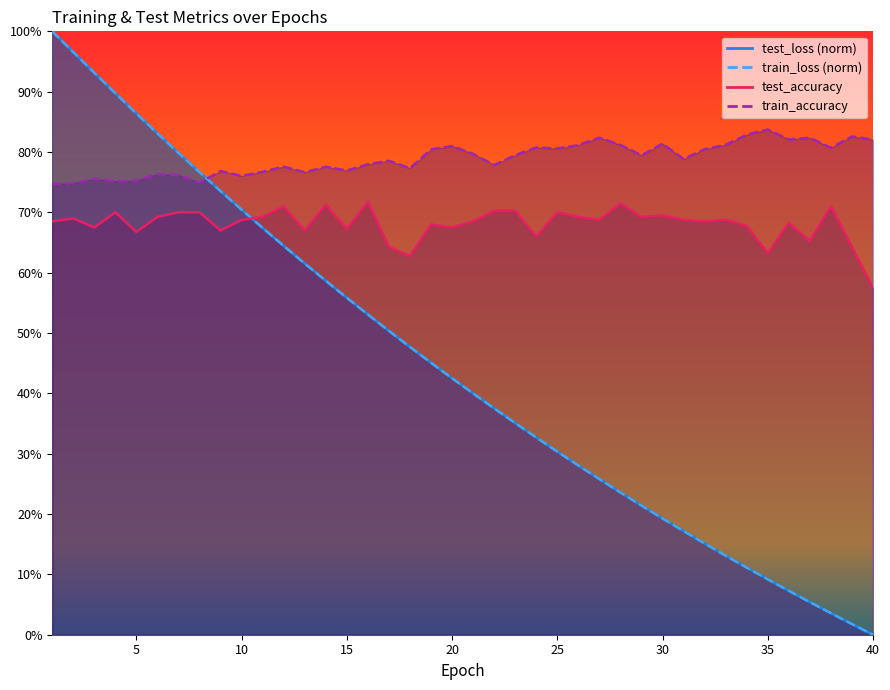

What is the difference between the maximum and second lowest values in the test_accuracy series?

0.1